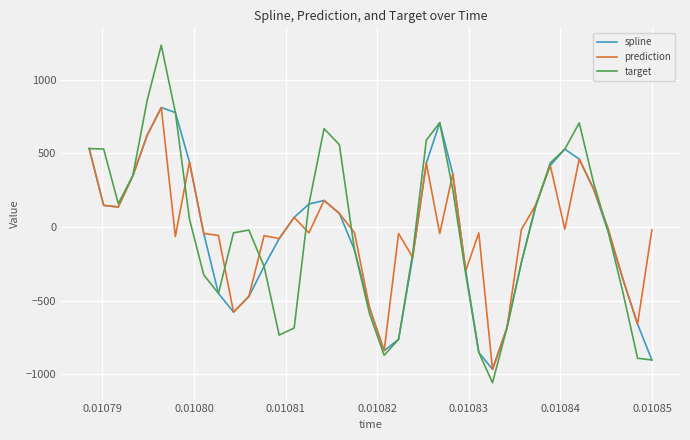

Which series has the widest spread of values?

target